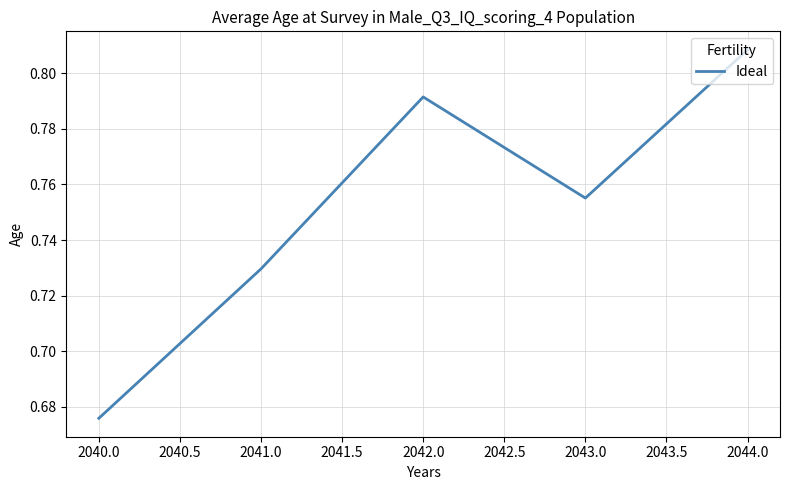

What position from the right is 2041.0?

4